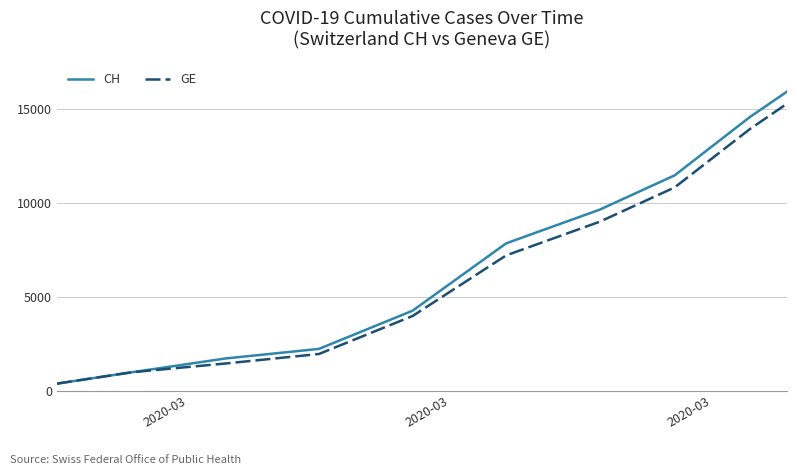

Which series has the widest spread of values?

CH